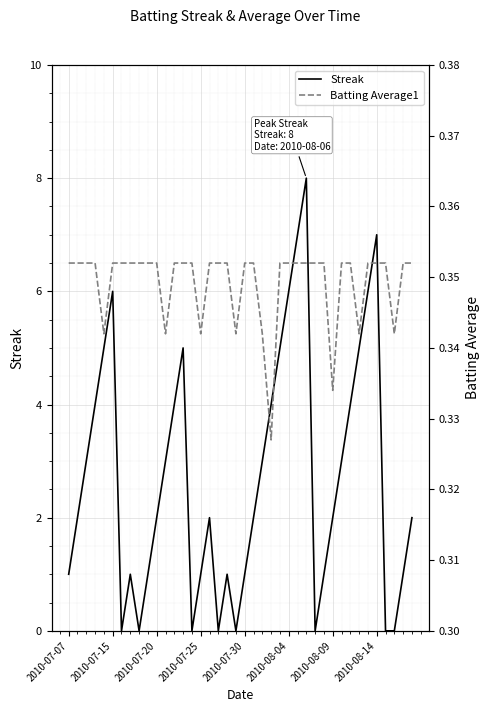

True or false: Streak has a value of 2 at 2010-07-20.

True